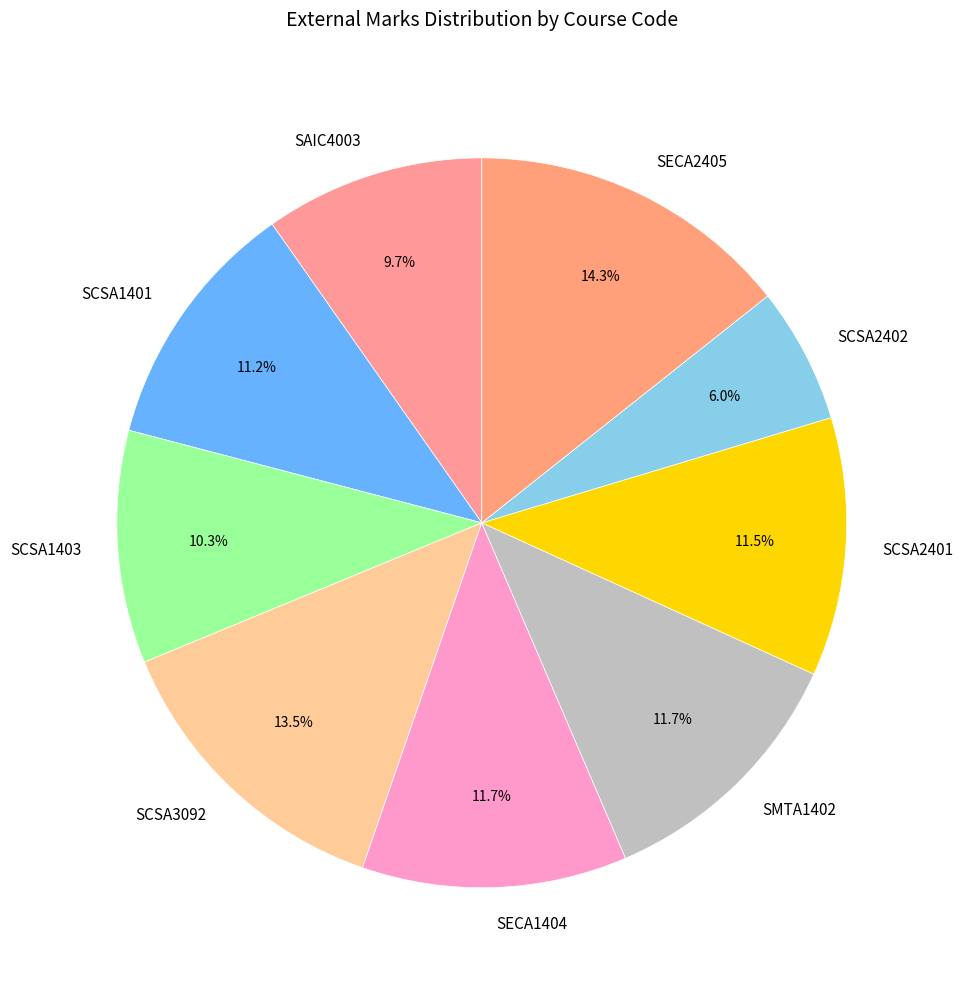

To the nearest percent, what portion does SMTA1402 represent?

12%